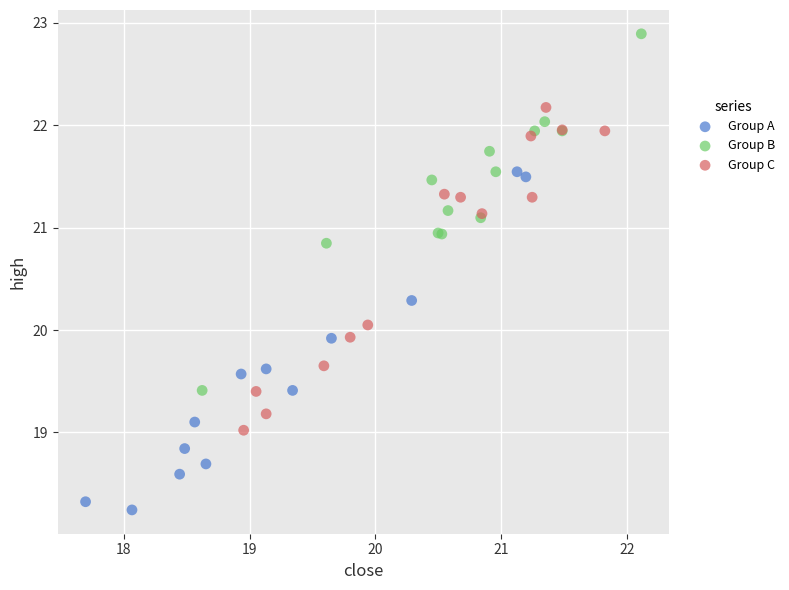

What are all the series names shown in the legend?

Group A, Group B, Group C